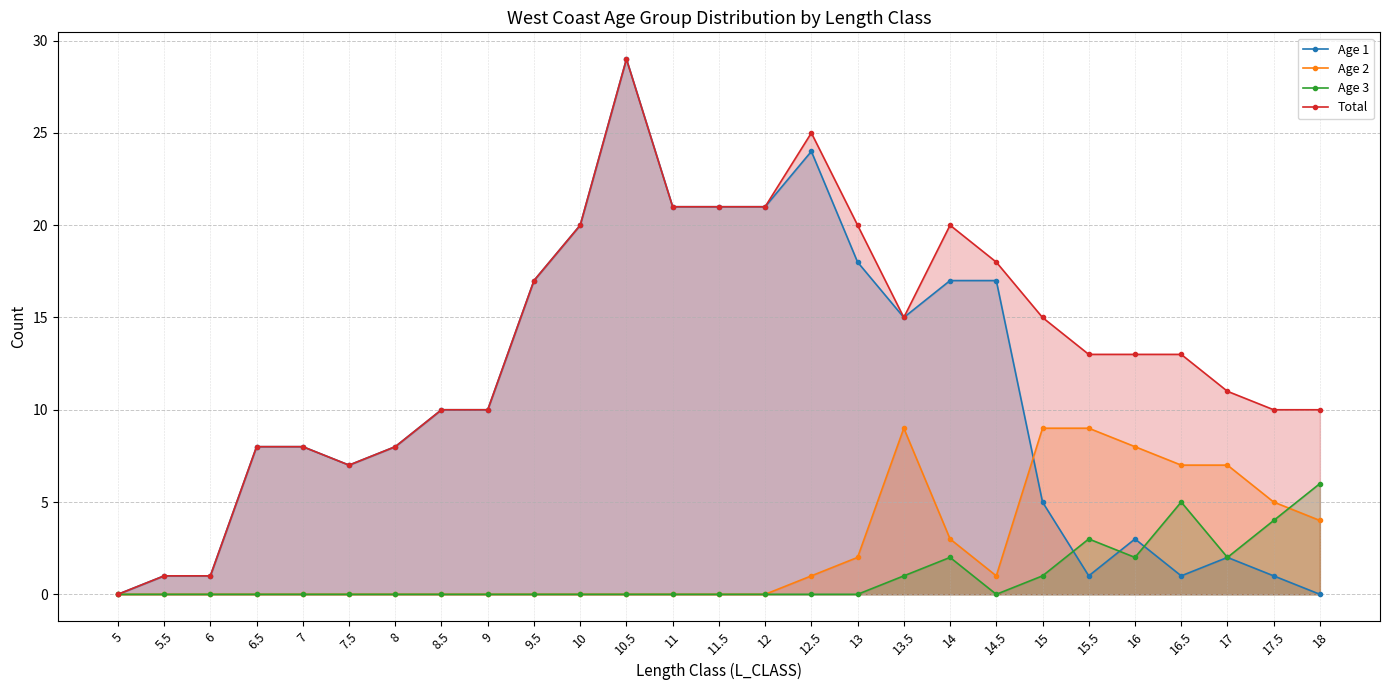

At which label does Total first exceed 13?

9.5